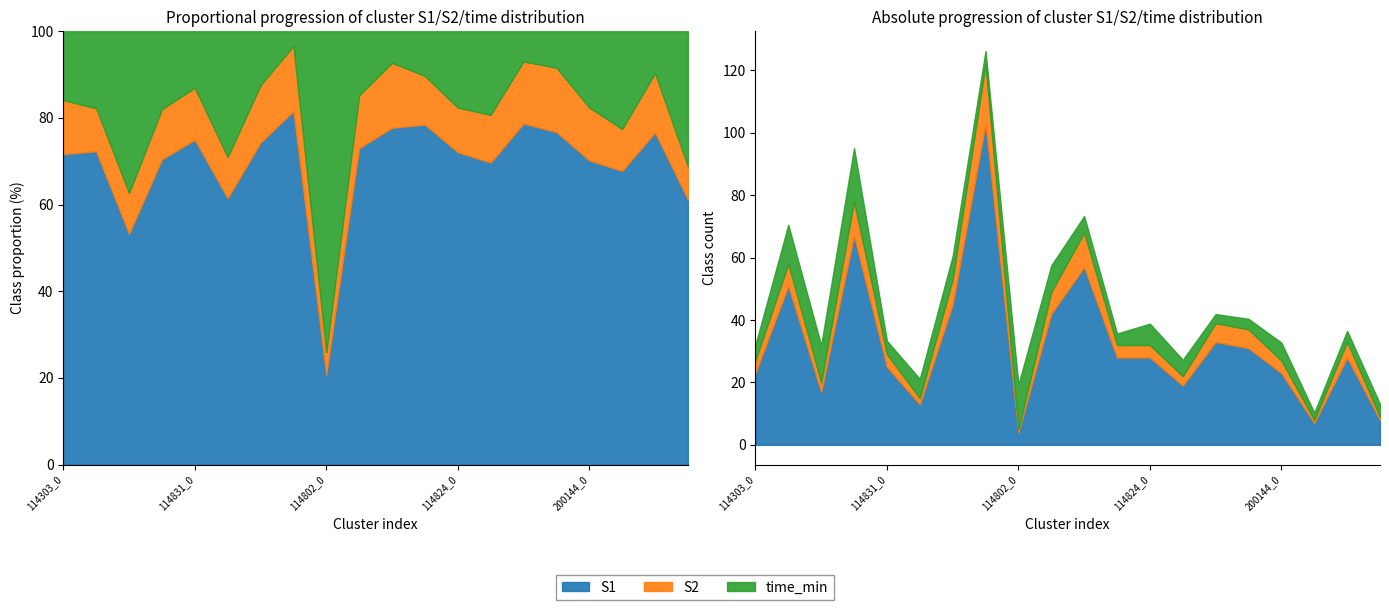

How many data points in S1 are less than 28?

9